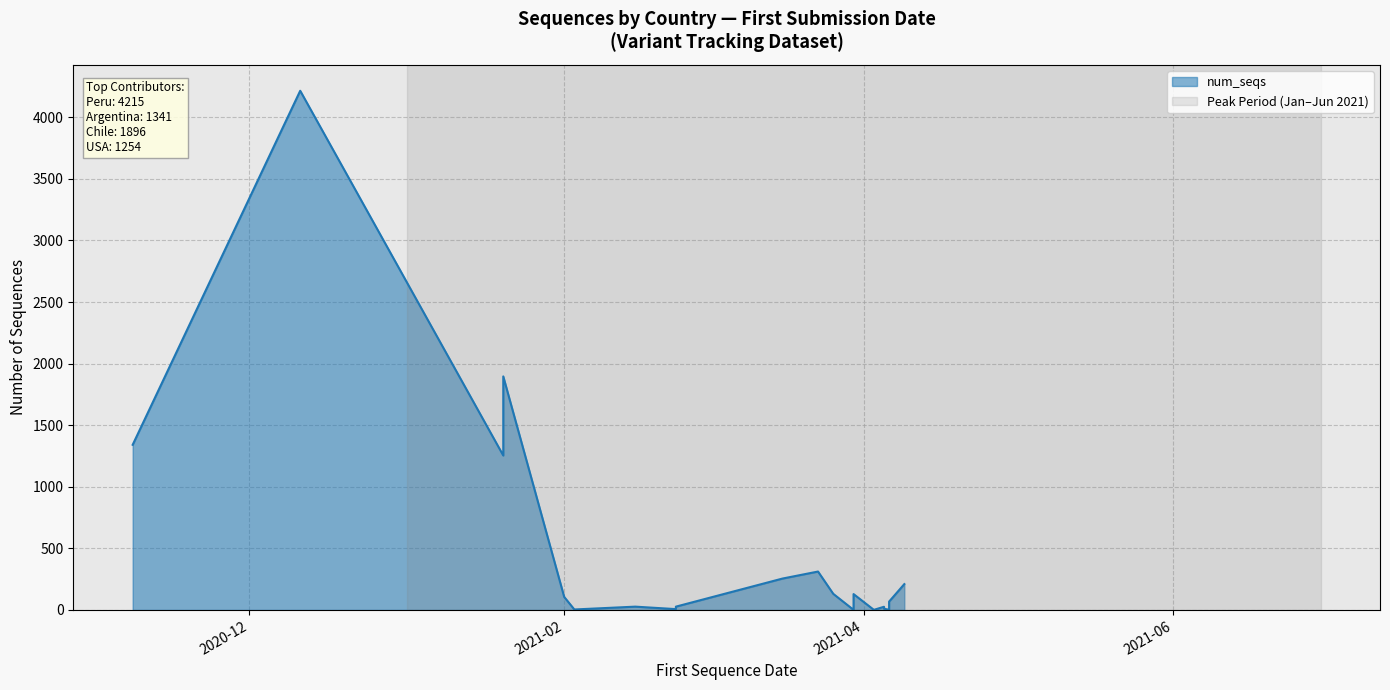

Count the number of data series in this chart.

1